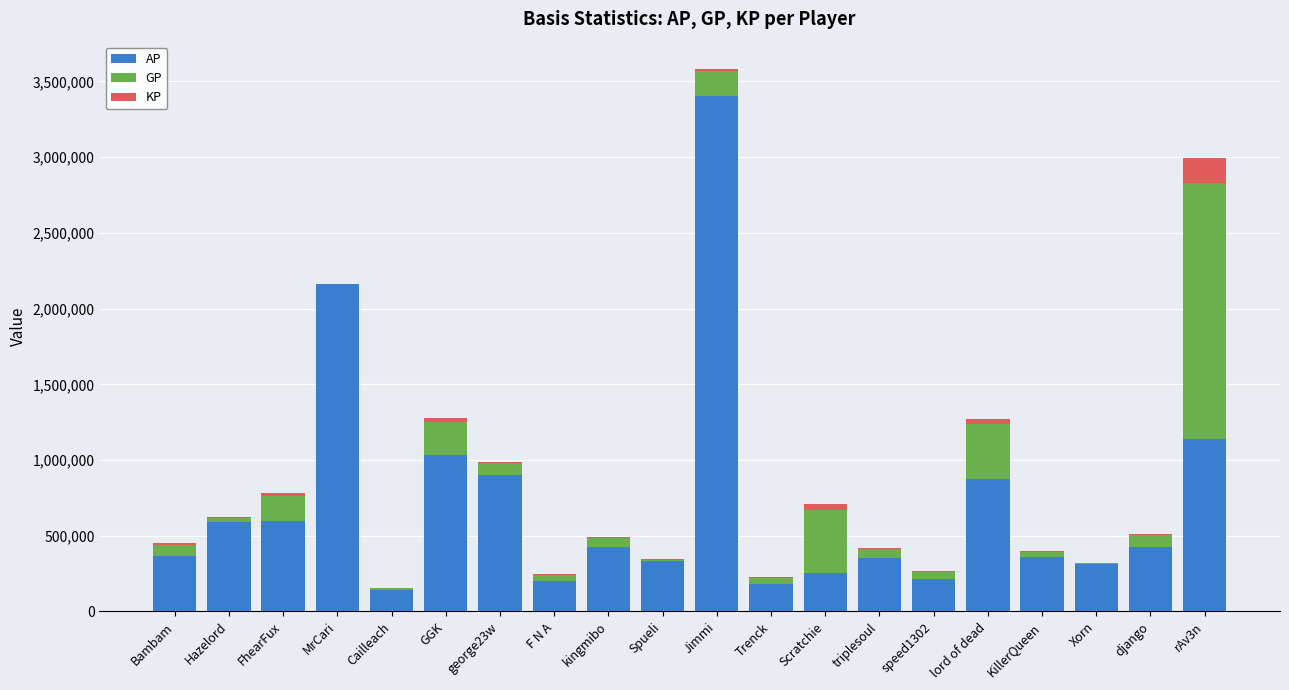

What is the highest value of the AP series?

3403863